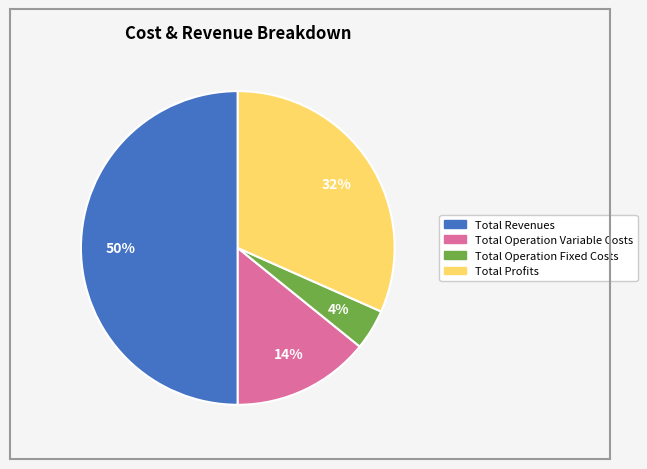

To the nearest percent, what is the average slice percentage?

25%